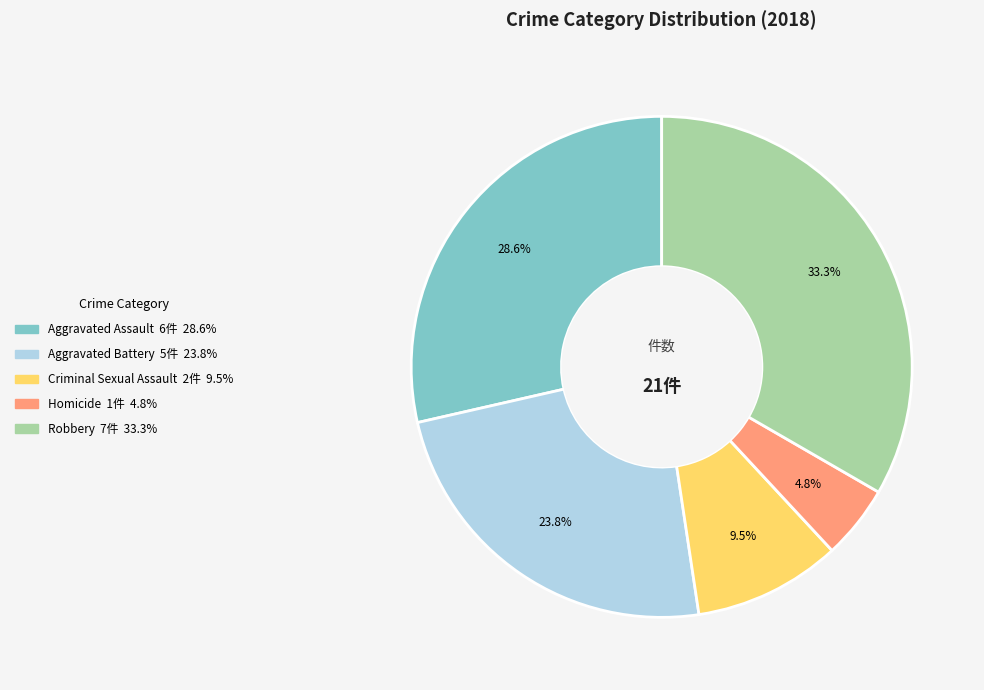

To the nearest percent, what is the combined percentage of Homicide and Robbery?

38%